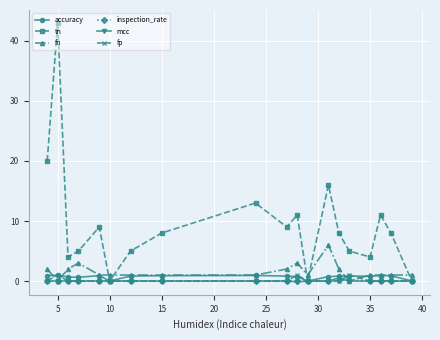

Which series has the widest spread of values?

tn